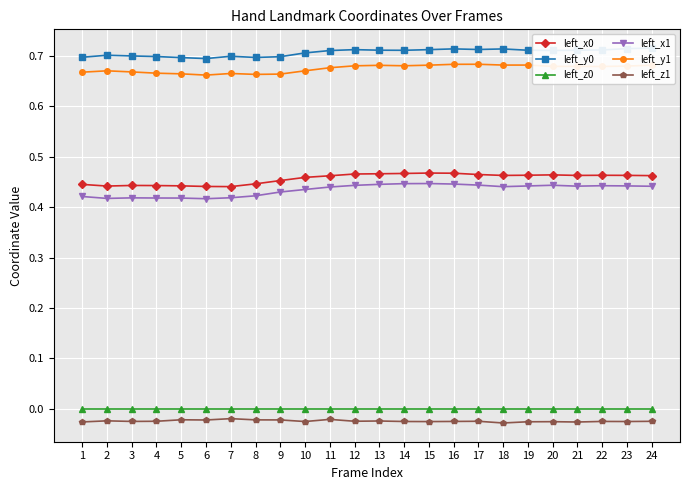

What is the difference between the highest and lowest values at 14?

0.7